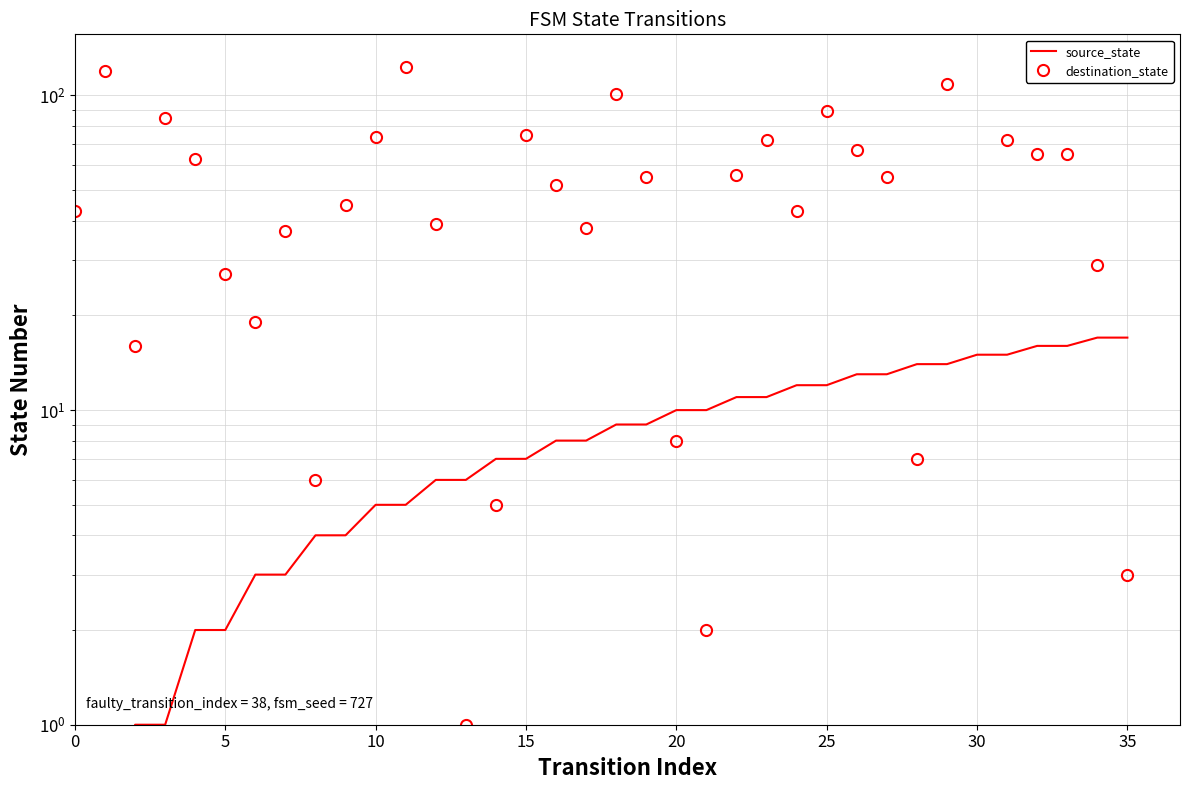

At which category is the sum across all series the highest?

11